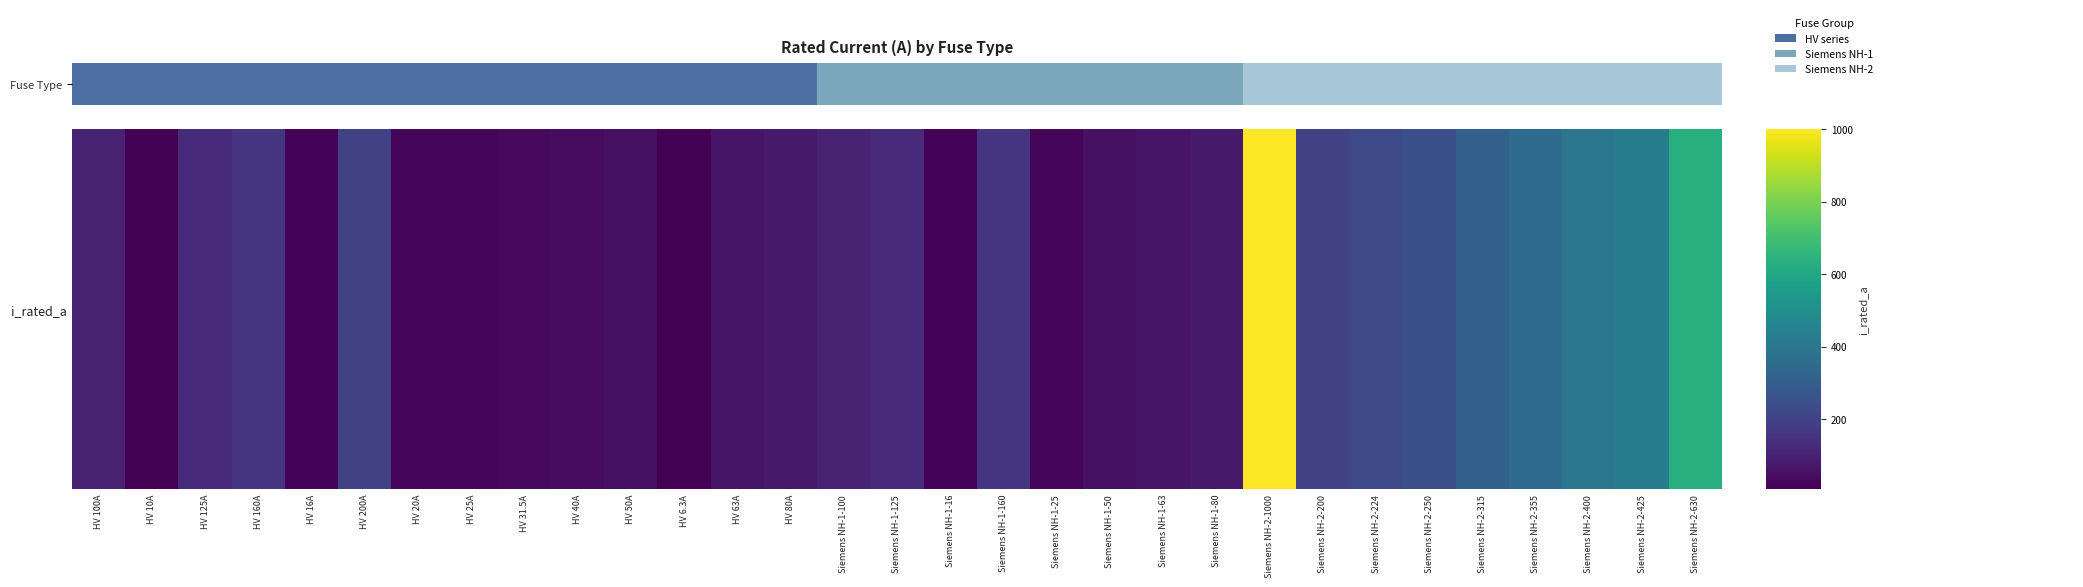

What is the greatest value displayed?

1000.0